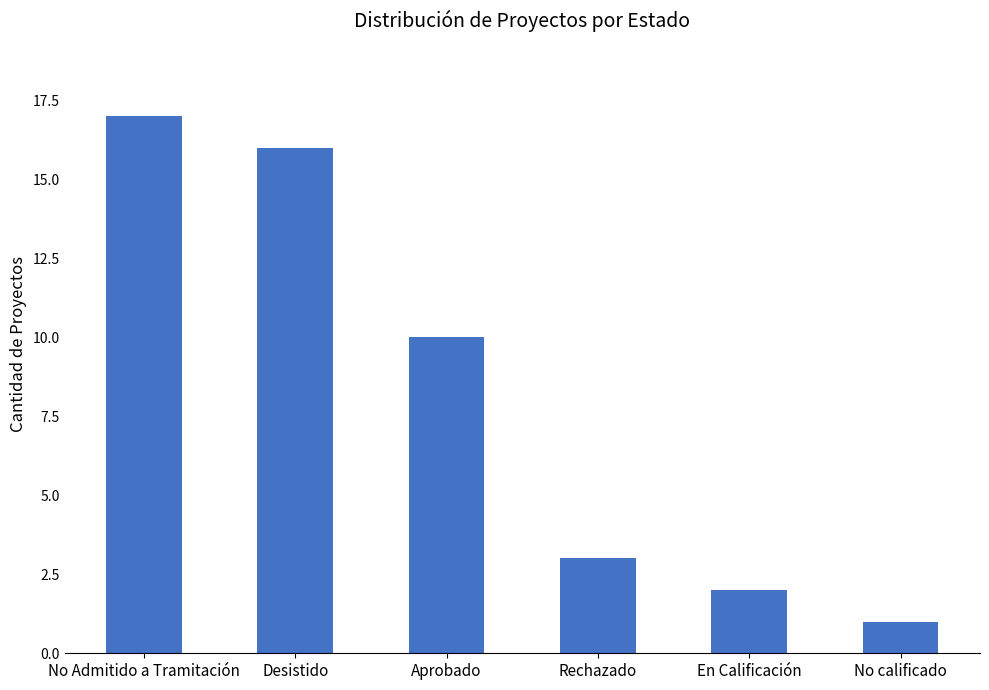

What is the sum of all values?

49